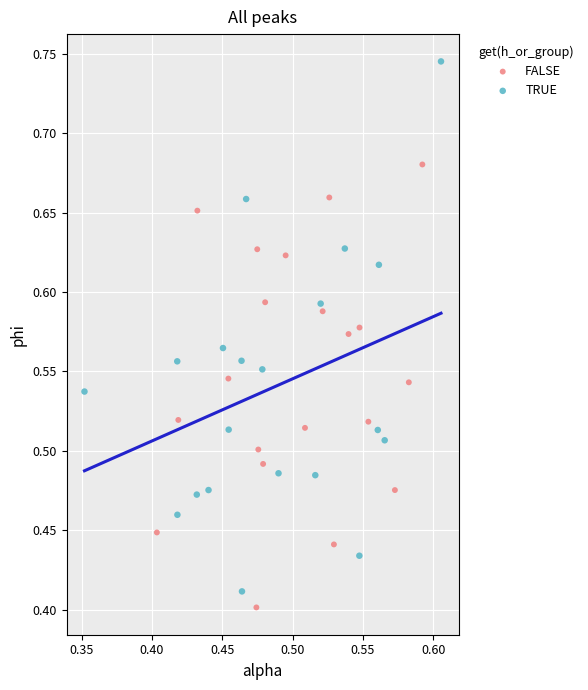

Which series has the largest Y range (max minus min)?

TRUE